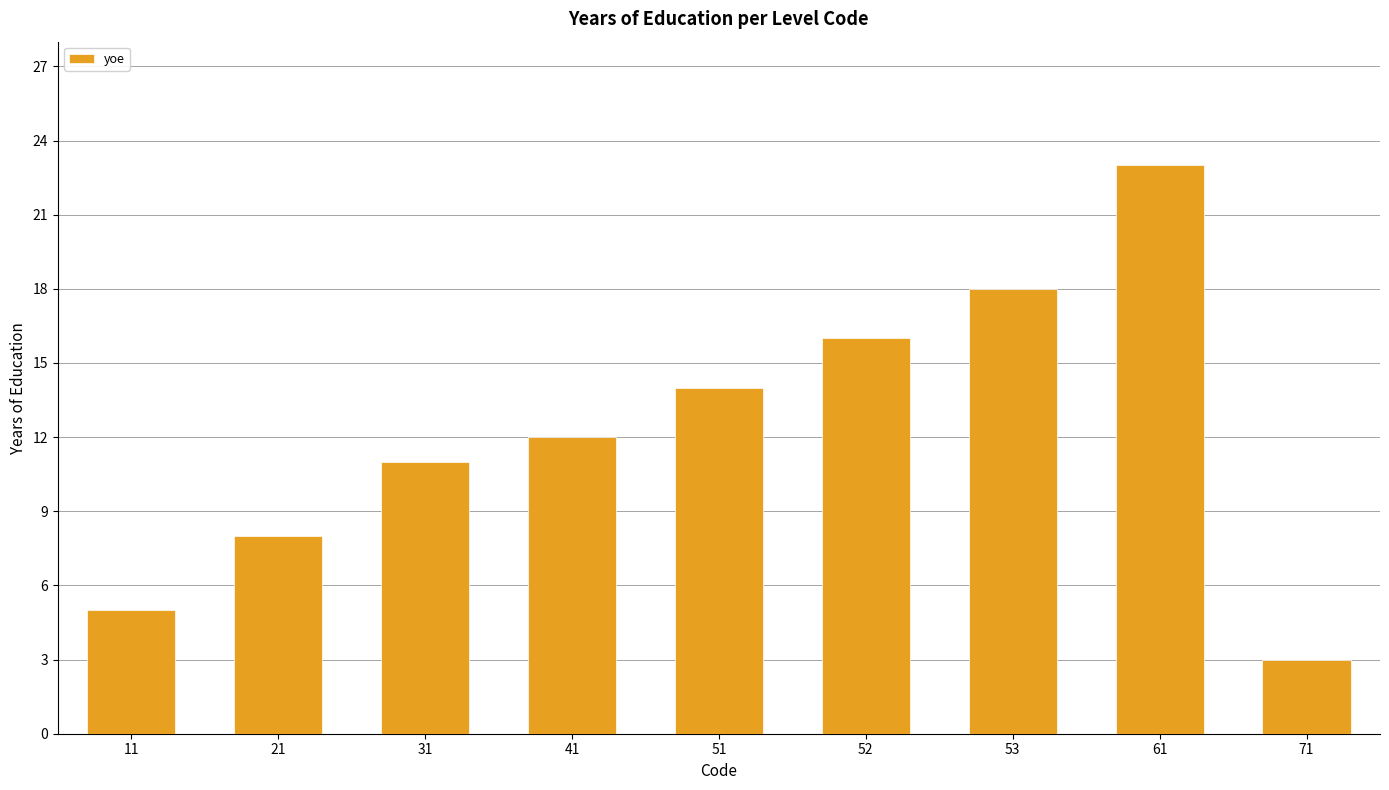

At which category does the chart reach its minimum across all series?

71